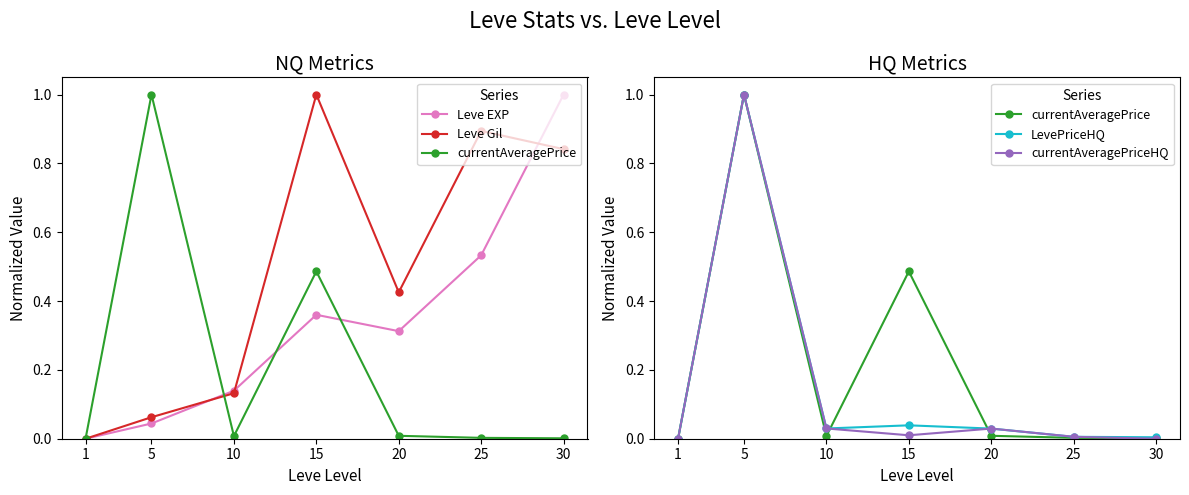

Which category has the highest value in the LevePriceHQ series?

5